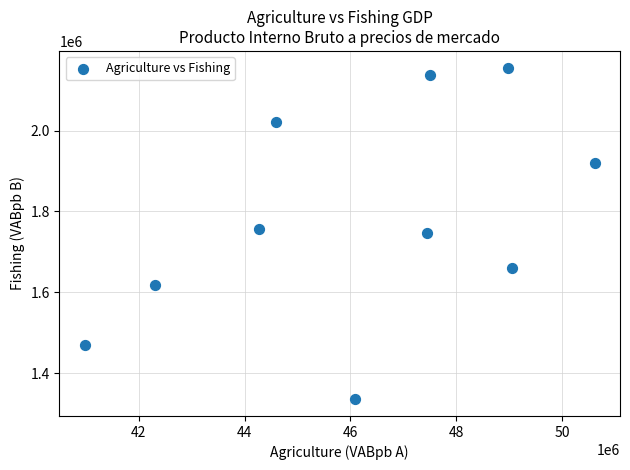

What is the average X value?

46182673.6